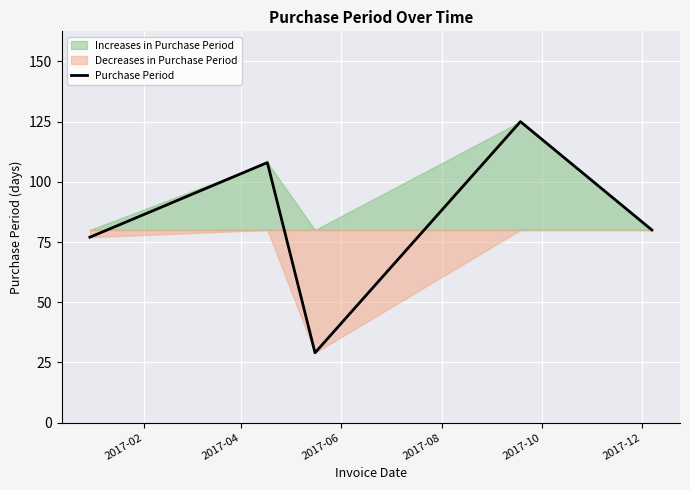

What is the minimum value shown in the chart?

29